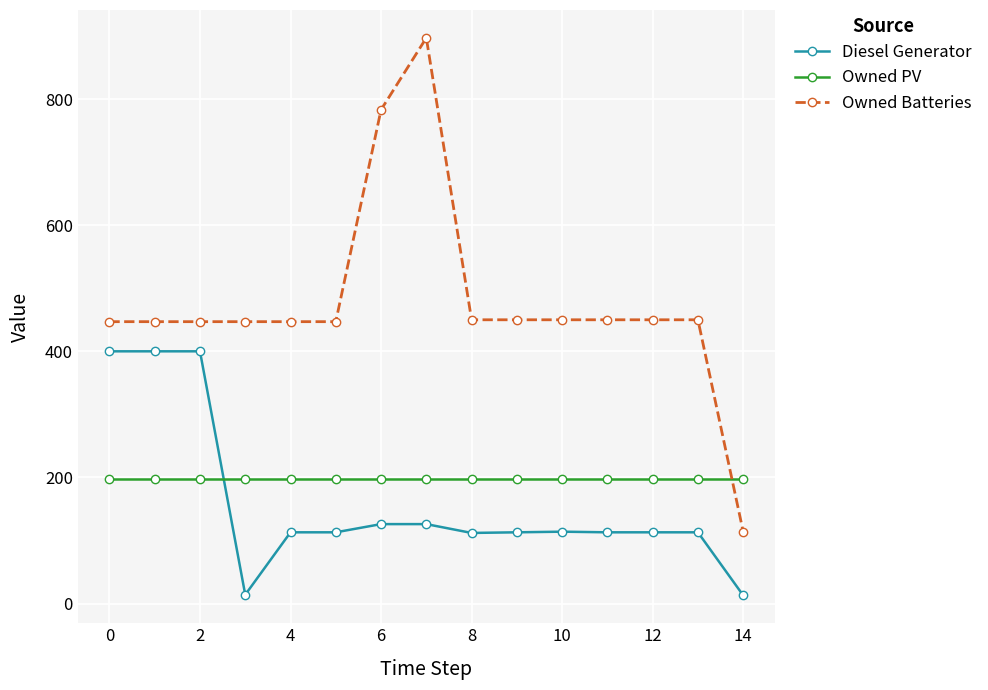

Count the number of data series in this chart.

3